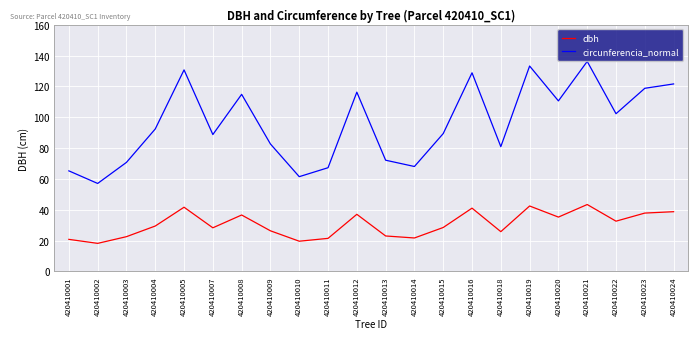

Which series has the largest range (max minus min)?

circunferencia_normal